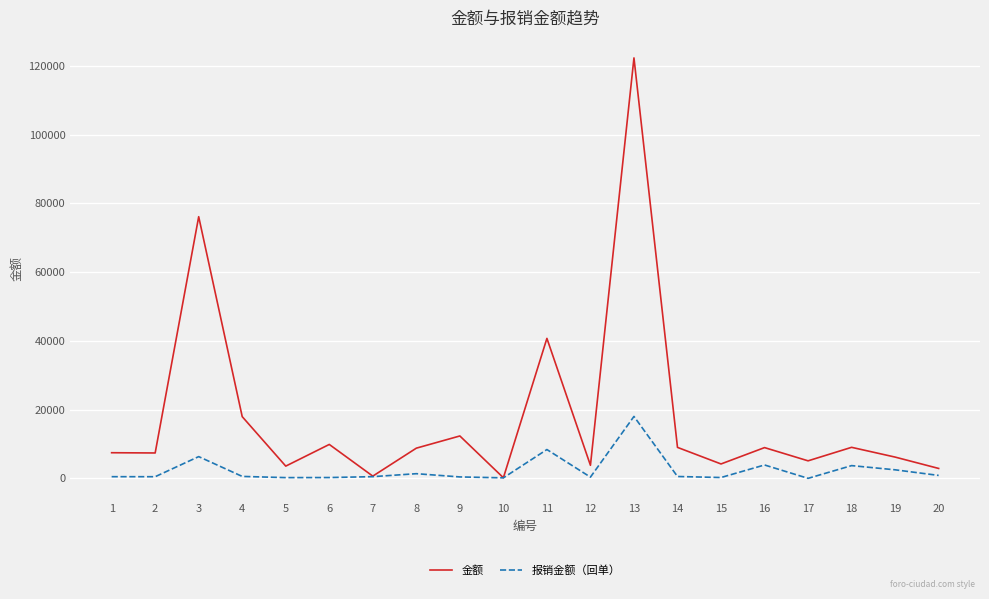

Is the value of 金额 at 11 greater than the value of 报销金额（回单） at 20?

Yes